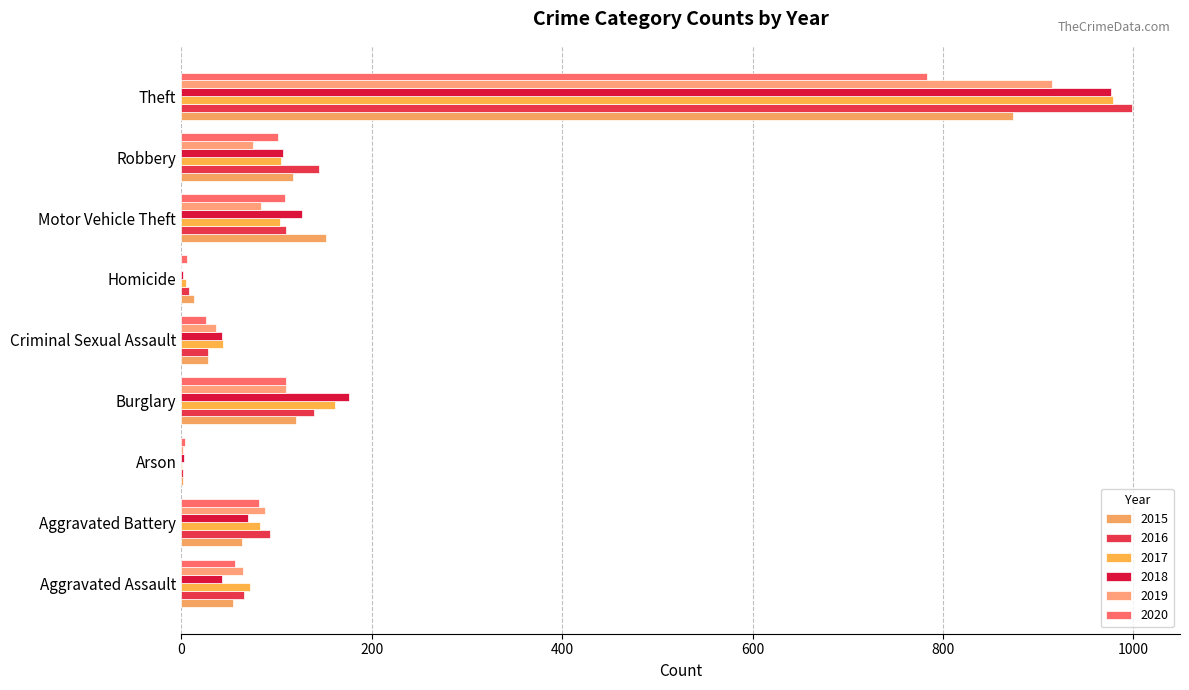

What position from the right is Arson?

7